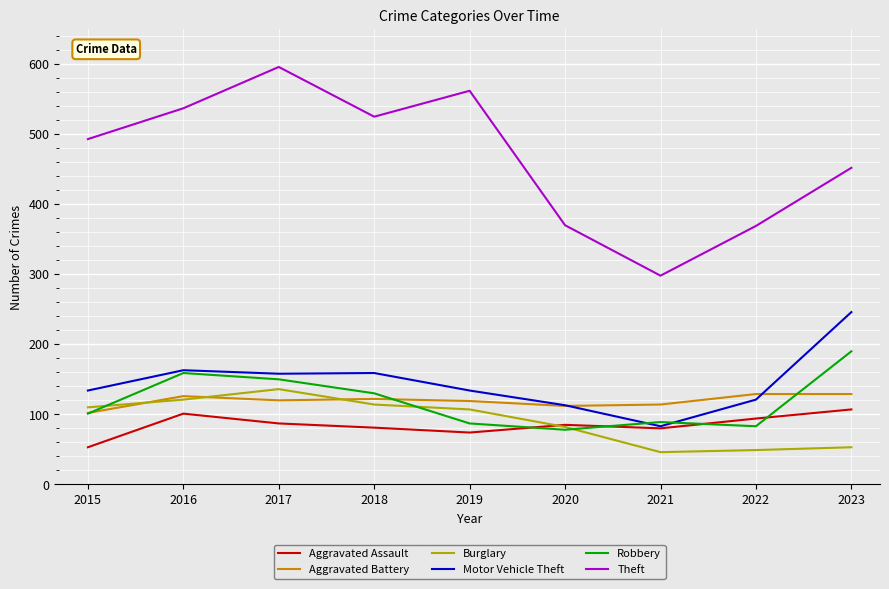

At 2017, list the series in order from smallest to largest.

Aggravated Assault, Aggravated Battery, Burglary, Robbery, Motor Vehicle Theft, Theft